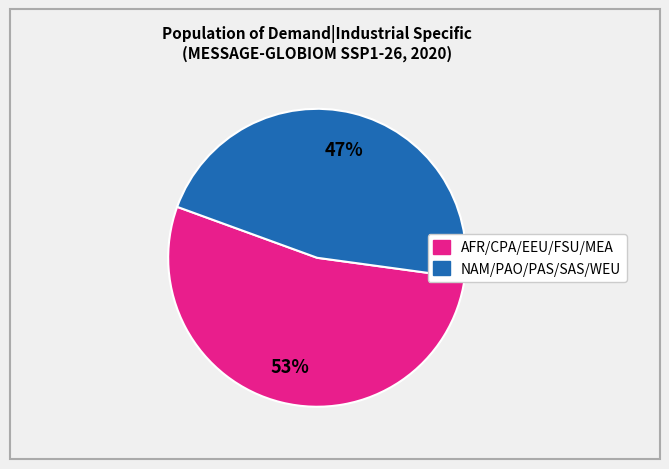

To the nearest percent, what is the average slice percentage?

50%